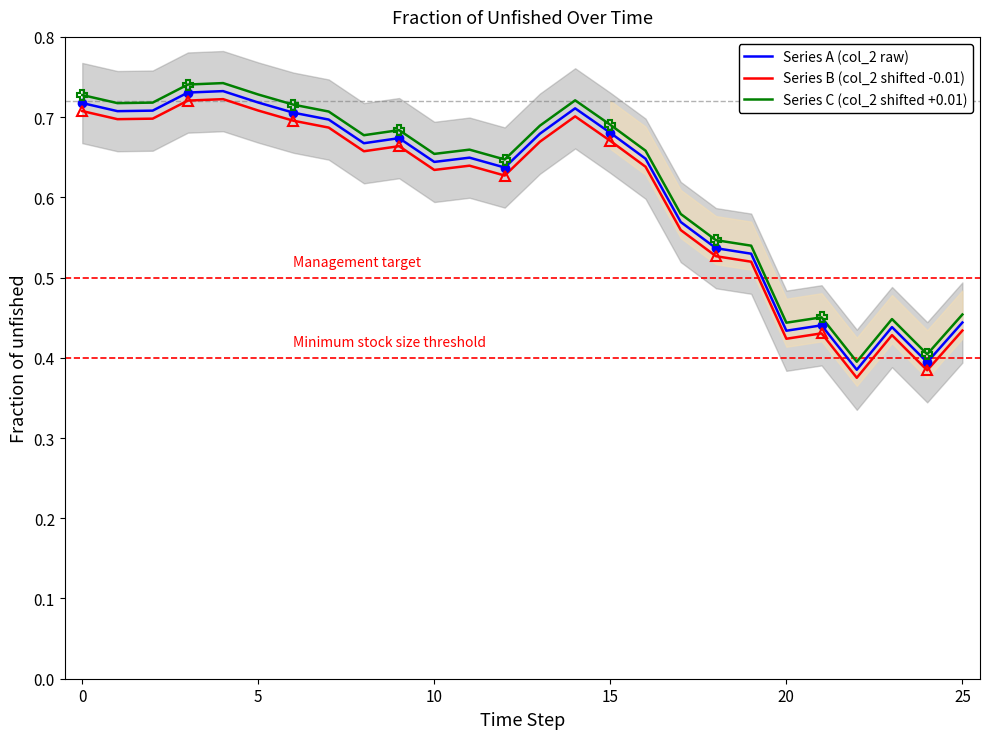

Which series has the widest spread of values?

Series B (col_2 shifted -0.01)